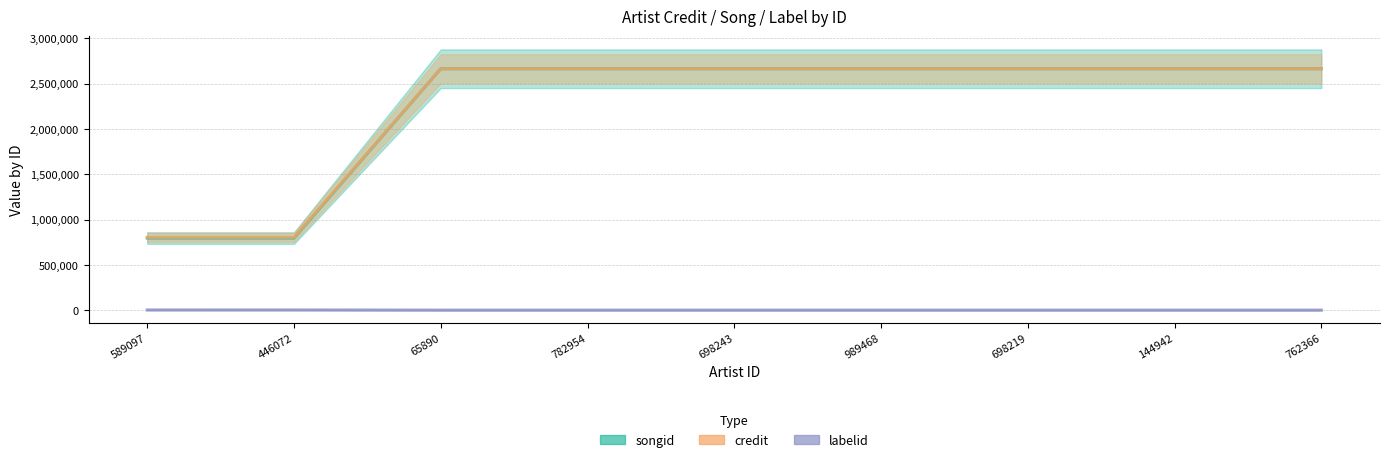

Count the number of categories in the chart.

9